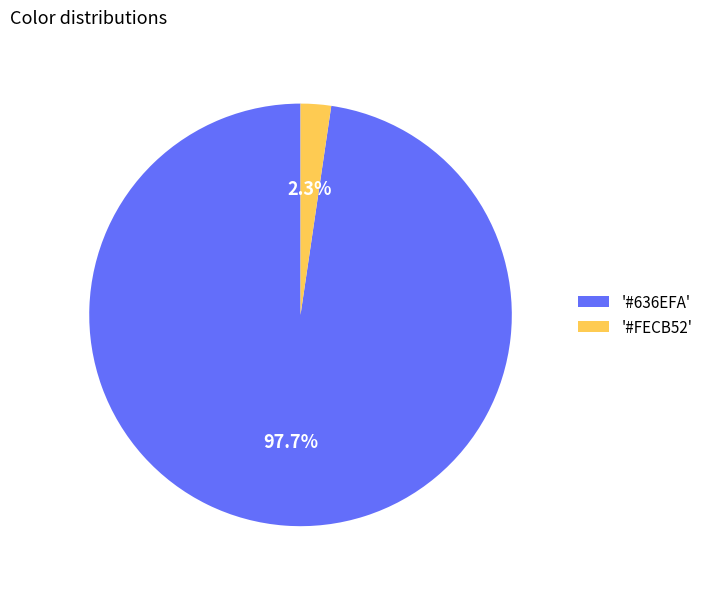

To the nearest percent, what is the difference between the largest and smallest slice percentages?

95%